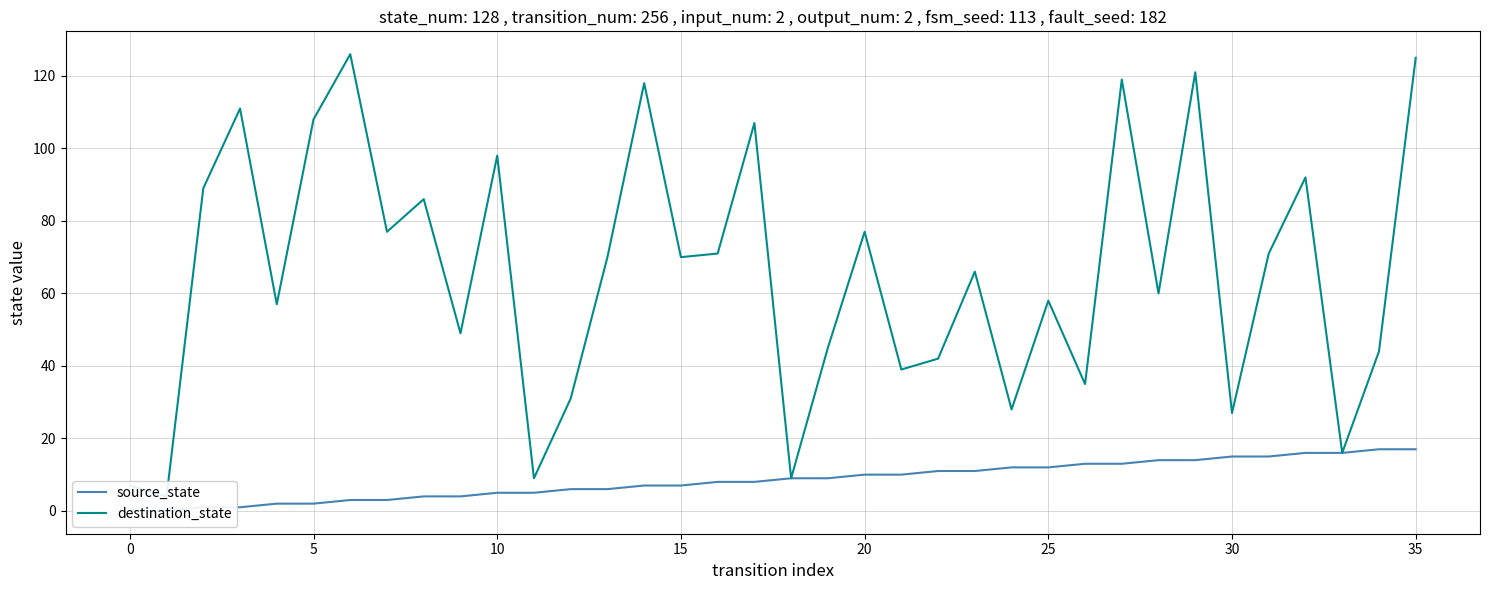

Where is source_state nearest to the value 8?

16